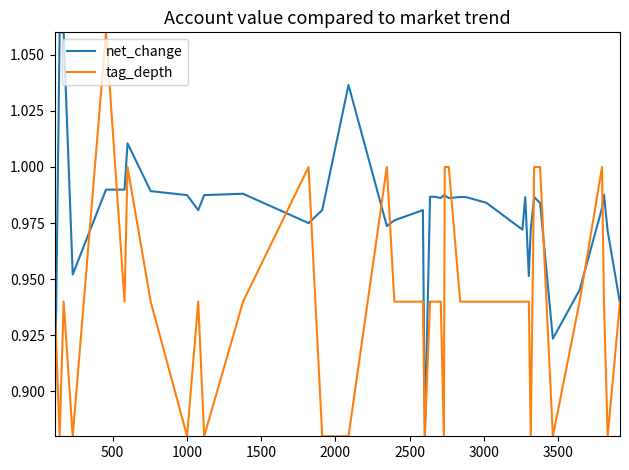

Which series has the largest total across all categories?

net_change